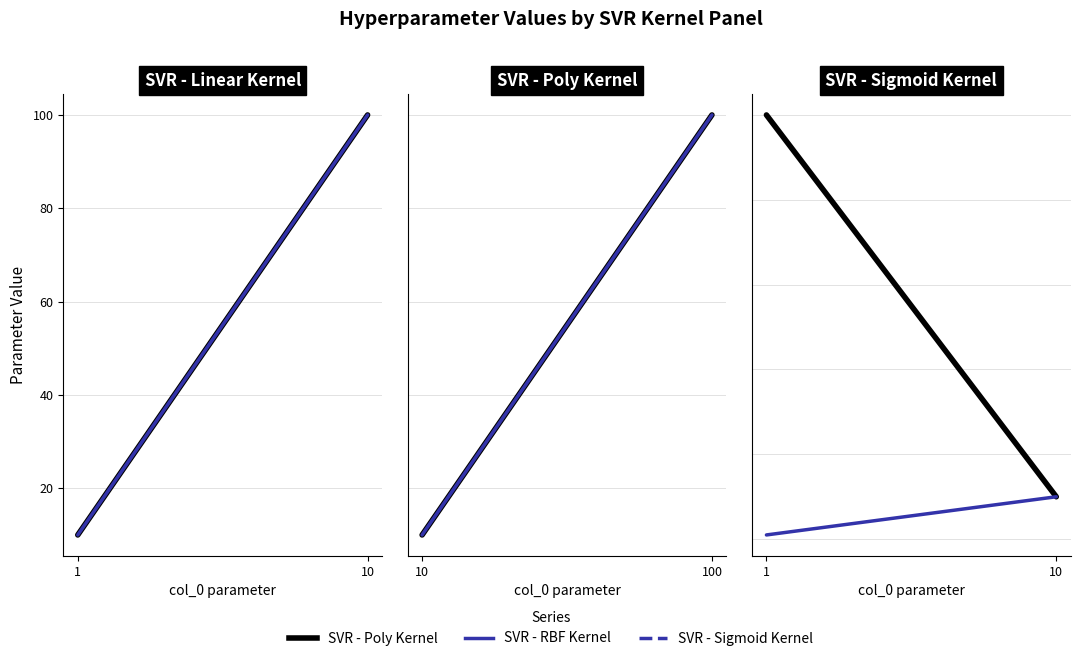

The value of SVR - Poly Kernel at 1 is 100. True or false?

True